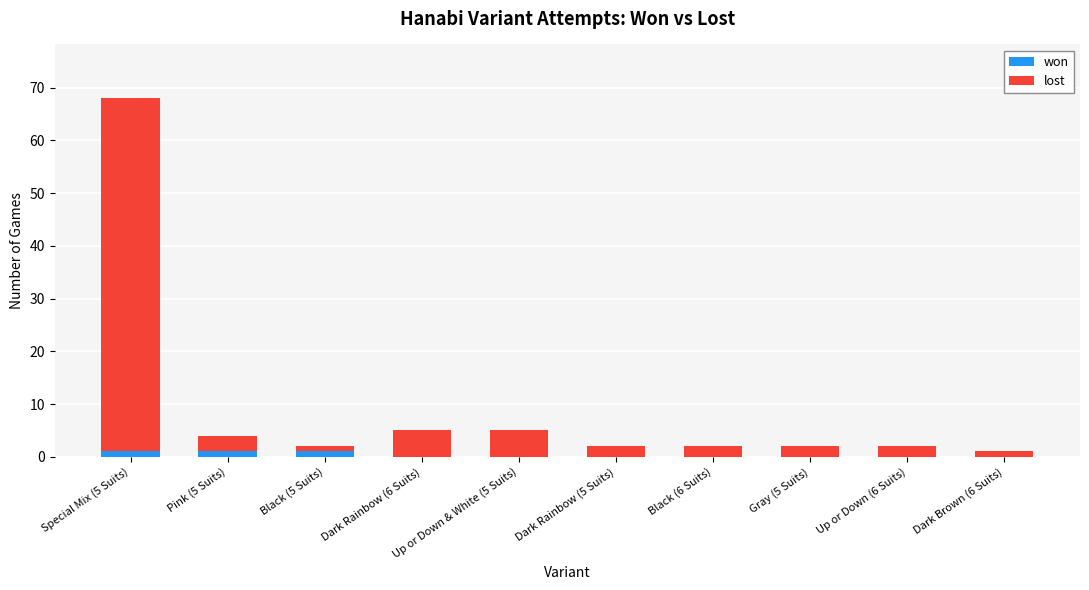

At which category is the sum across all series the highest?

Special Mix (5 Suits)